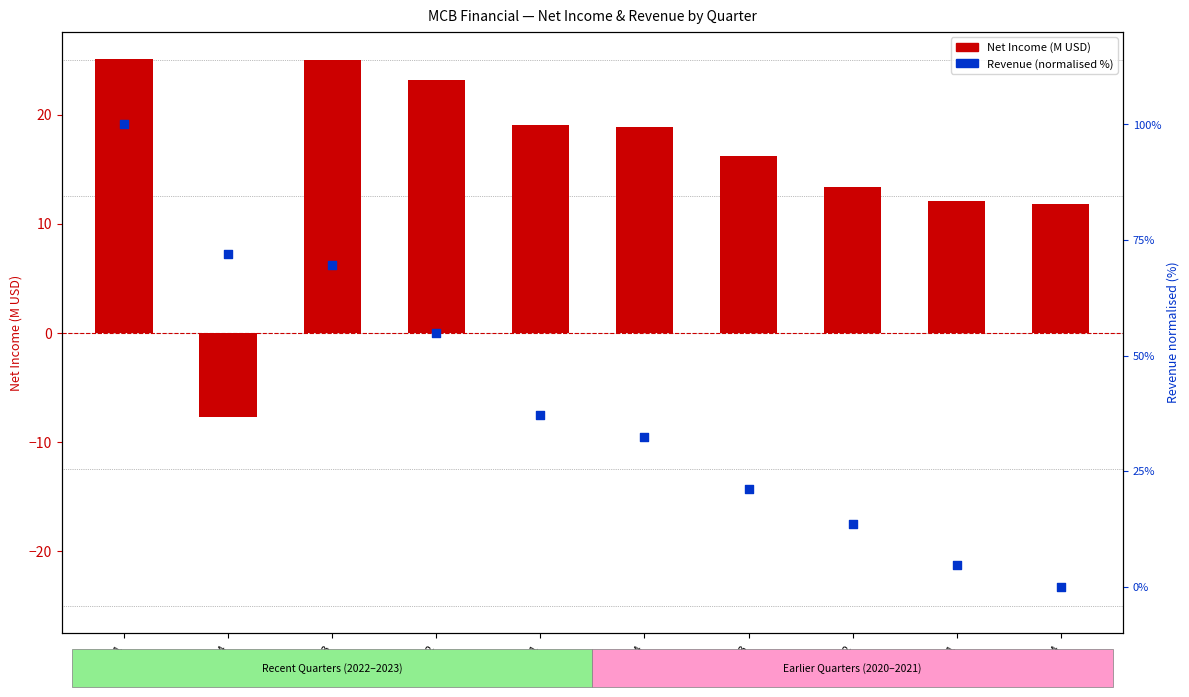

Which series has the largest Y range (max minus min)?

Revenue (normalised %)